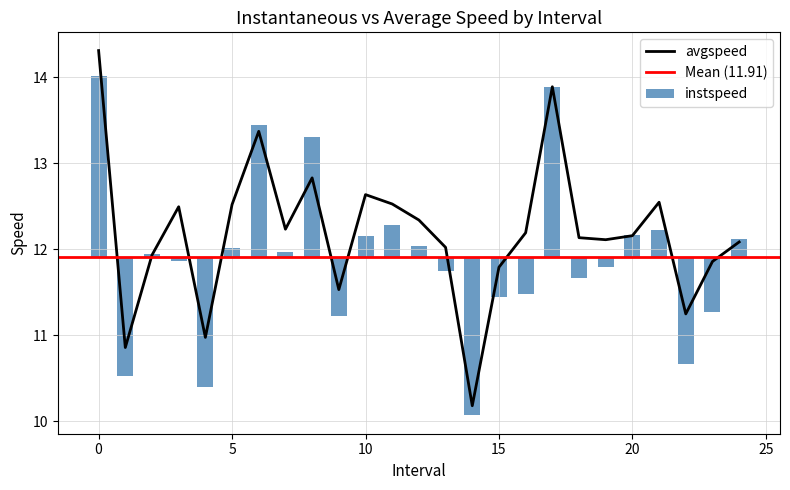

Which category has the lowest value across all series?

14.0